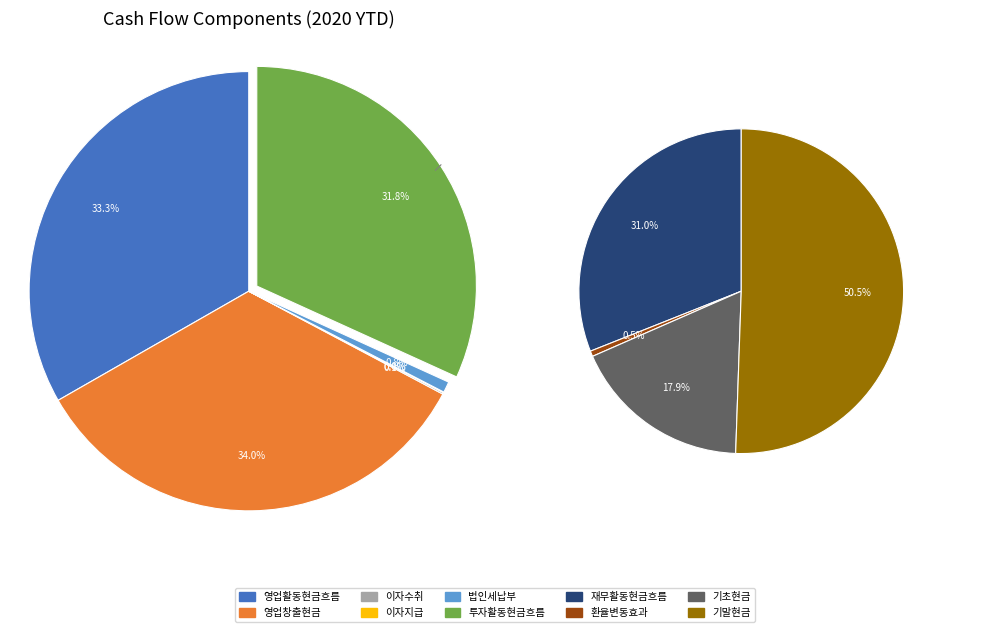

Which slice is the largest?

기말현금및현금성자산